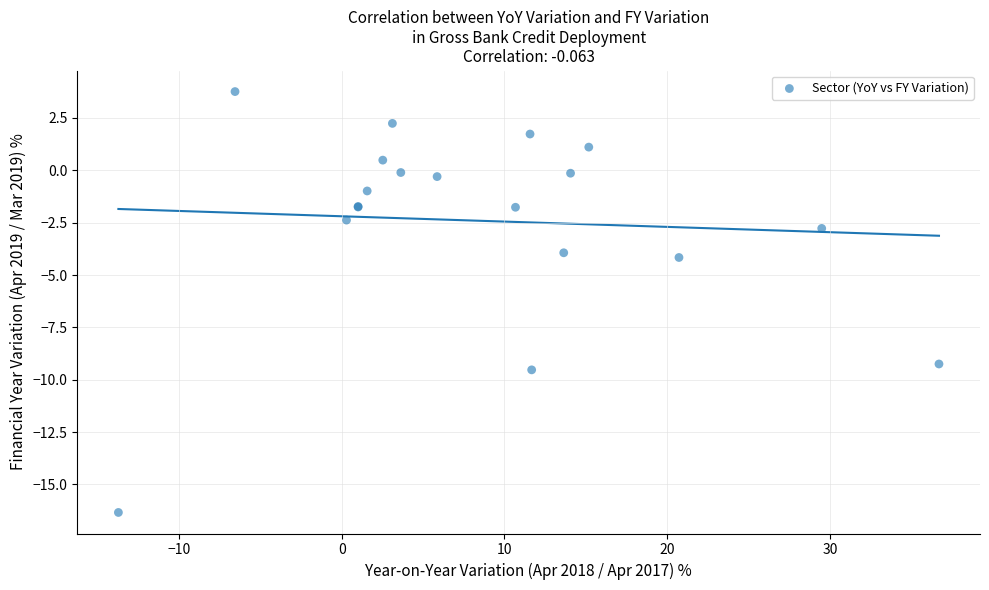

What Y value in the scatter plot is closest to -6?

-4.2